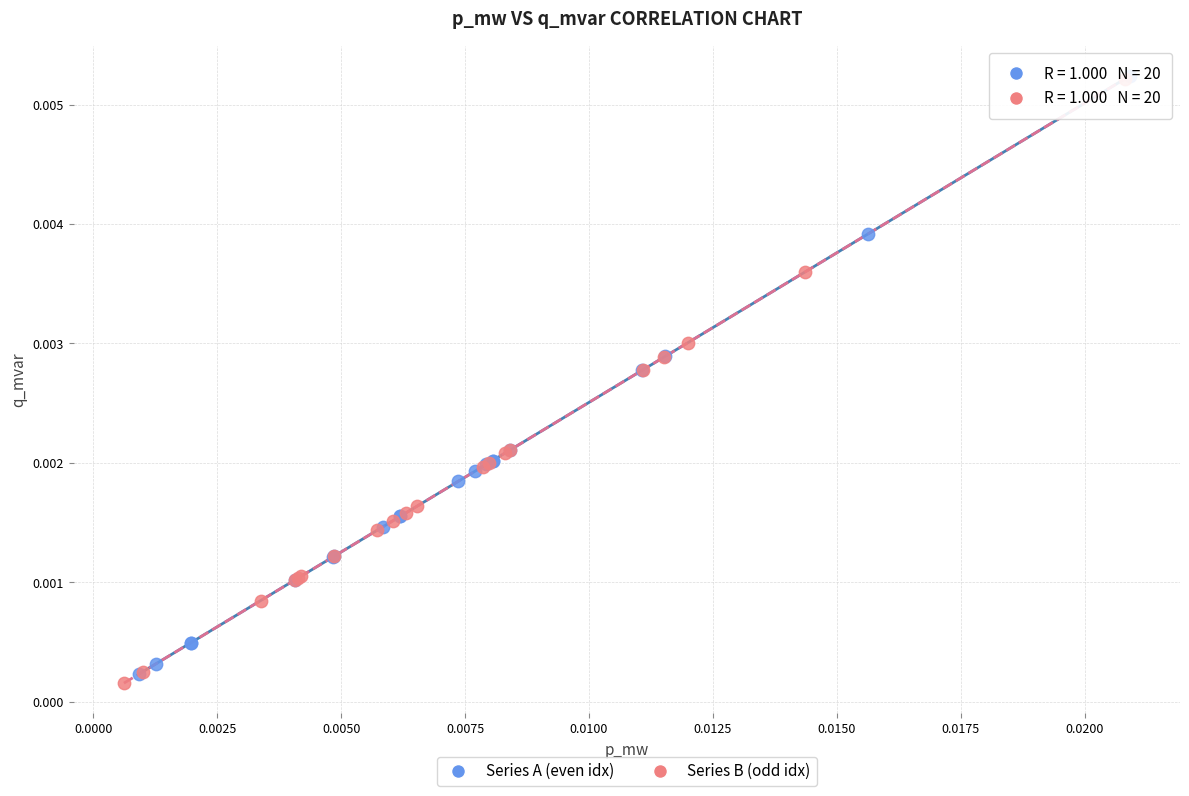

Which series reaches the minimum Y coordinate?

Series B (odd idx)